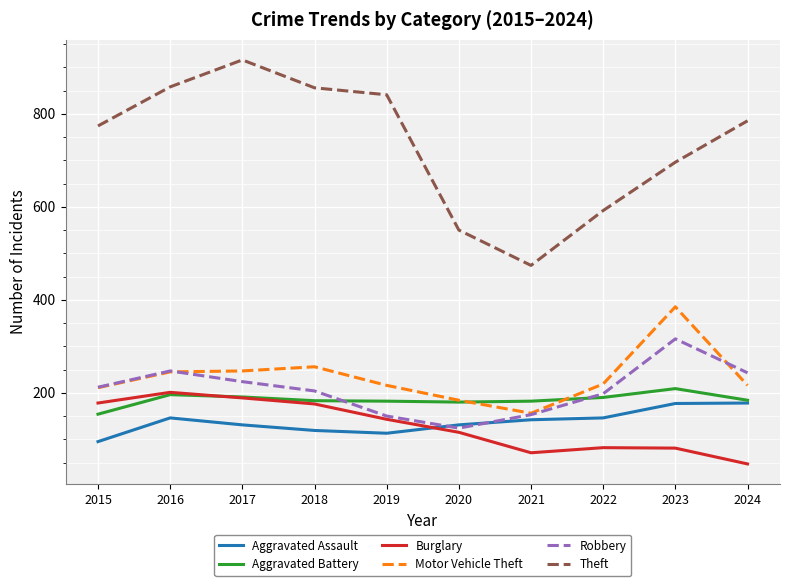

What is the total value across all series at 2017?

1898